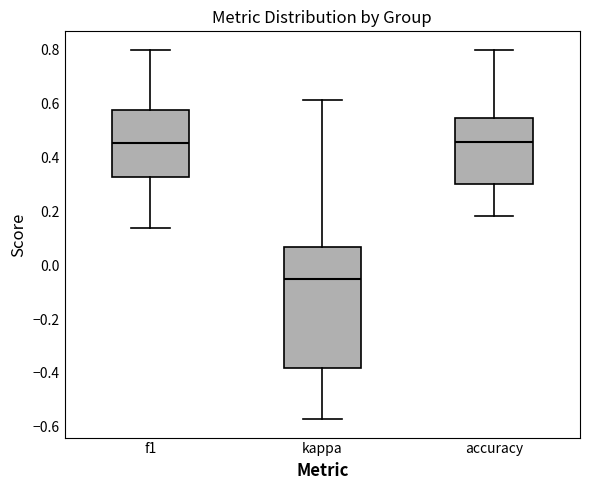

Reading left to right, read every box against the y-axis: the position of its median line, the range the box covers, and the ends of its whiskers. The values are not printed on the chart, so give them approximately, as read against the axis.

f1: median 0.46, box 0.32 to 0.58, whiskers 0.14 to 0.80
kappa: median -0.06, box -0.38 to 0.06, whiskers -0.58 to 0.62
accuracy: median 0.46, box 0.30 to 0.54, whiskers 0.18 to 0.80